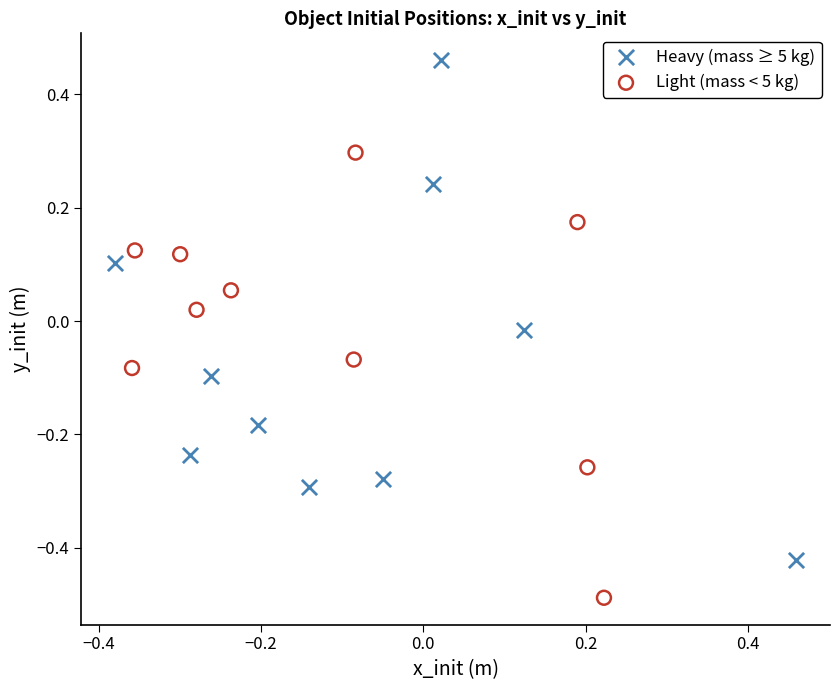

Which series reaches the maximum Y coordinate?

Heavy (mass ≥ 5 kg)